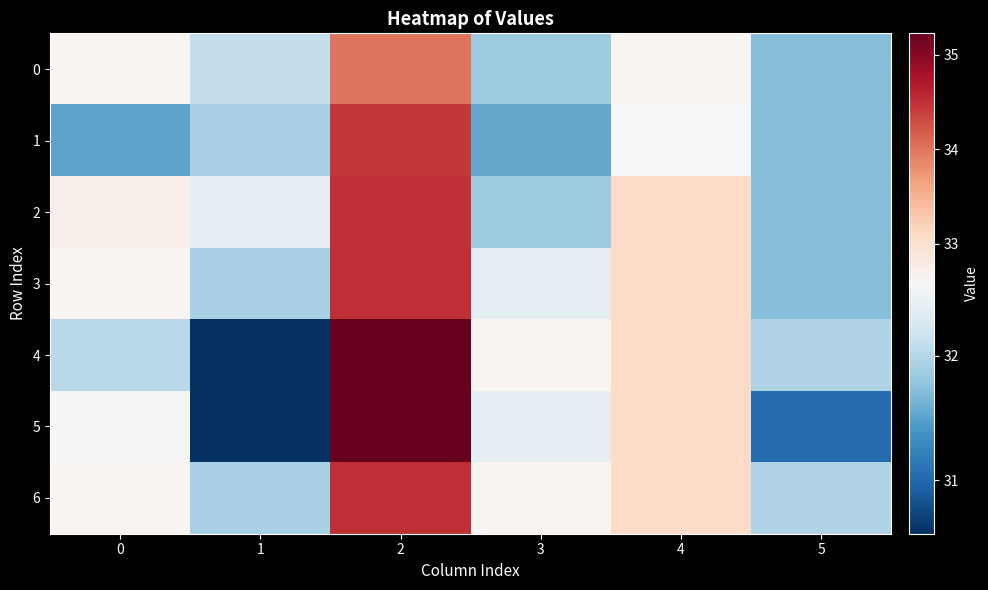

Reading left to right, extract all data points from this chart.

0: 0=32.6	1=32.1	2=34.0	3=31.9	4=32.6	5=31.7
1: 0=31.5	1=31.9	2=34.4	3=31.6	4=32.6	5=31.7
2: 0=32.7	1=32.4	2=34.5	3=31.9	4=33.1	5=31.7
3: 0=32.6	1=31.9	2=34.5	3=32.4	4=33.1	5=31.7
4: 0=32.0	1=30.6	2=35.2	3=32.6	4=33.1	5=32.0
5: 0=32.6	1=30.6	2=35.2	3=32.4	4=33.1	5=31.0
6: 0=32.6	1=31.9	2=34.5	3=32.6	4=33.1	5=32.0